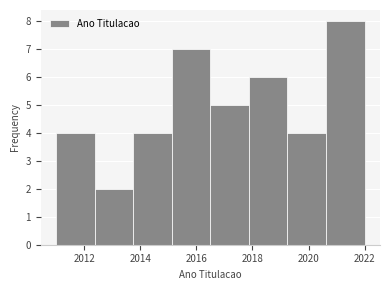

Over which range of the x-axis is the bar tallest?

2020.6 to 2022.0